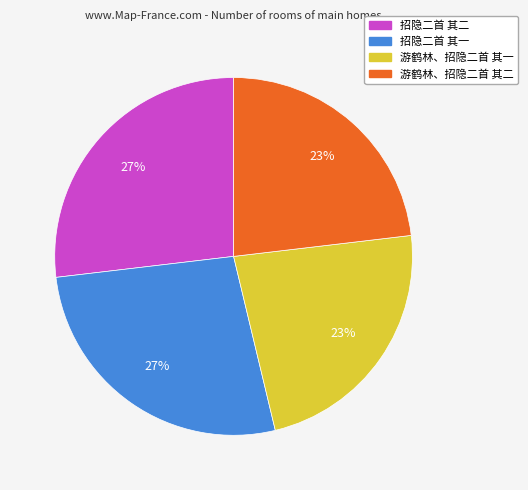

True or false: 游鹤林、招隐二首 其二 accounts for 23% of the total.

True